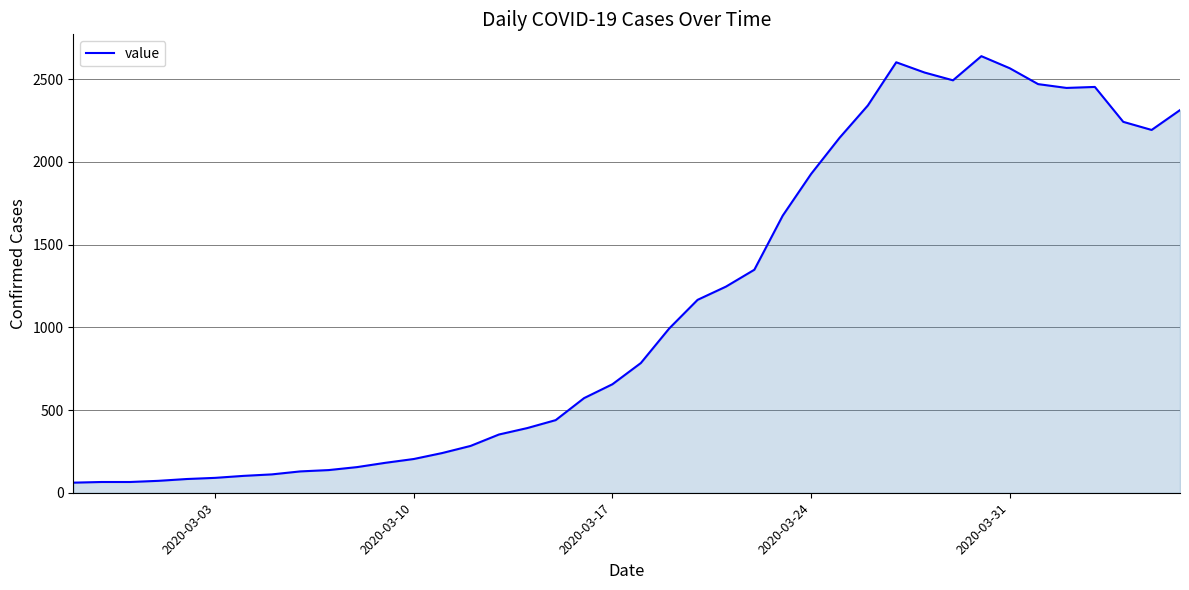

What is the minimum value shown in the chart?

61